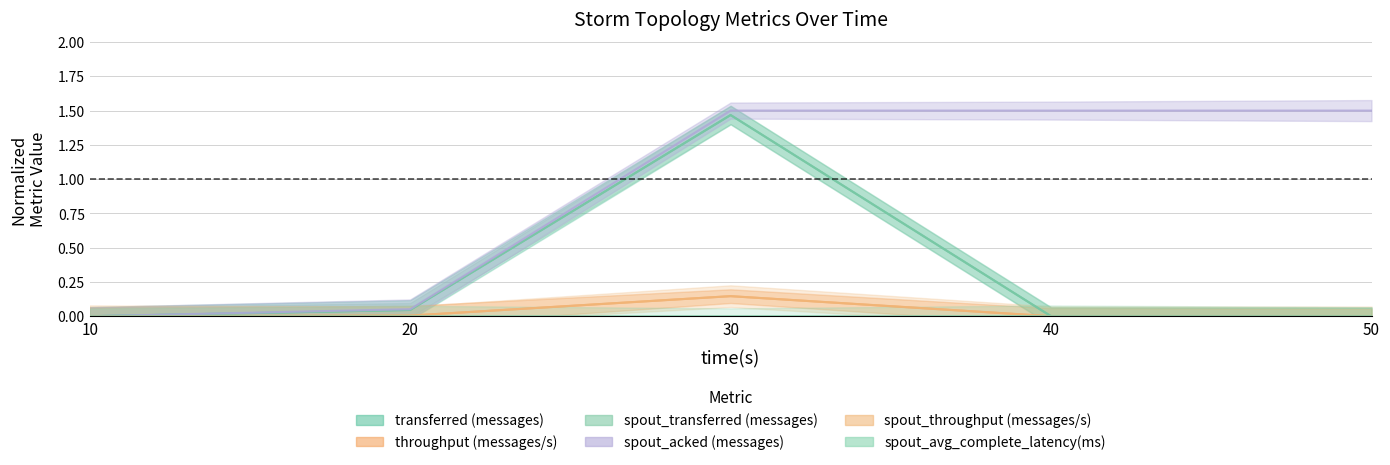

True or false: spout_avg_complete_latency(ms) and spout_transferred (messages) cross at least once.

True